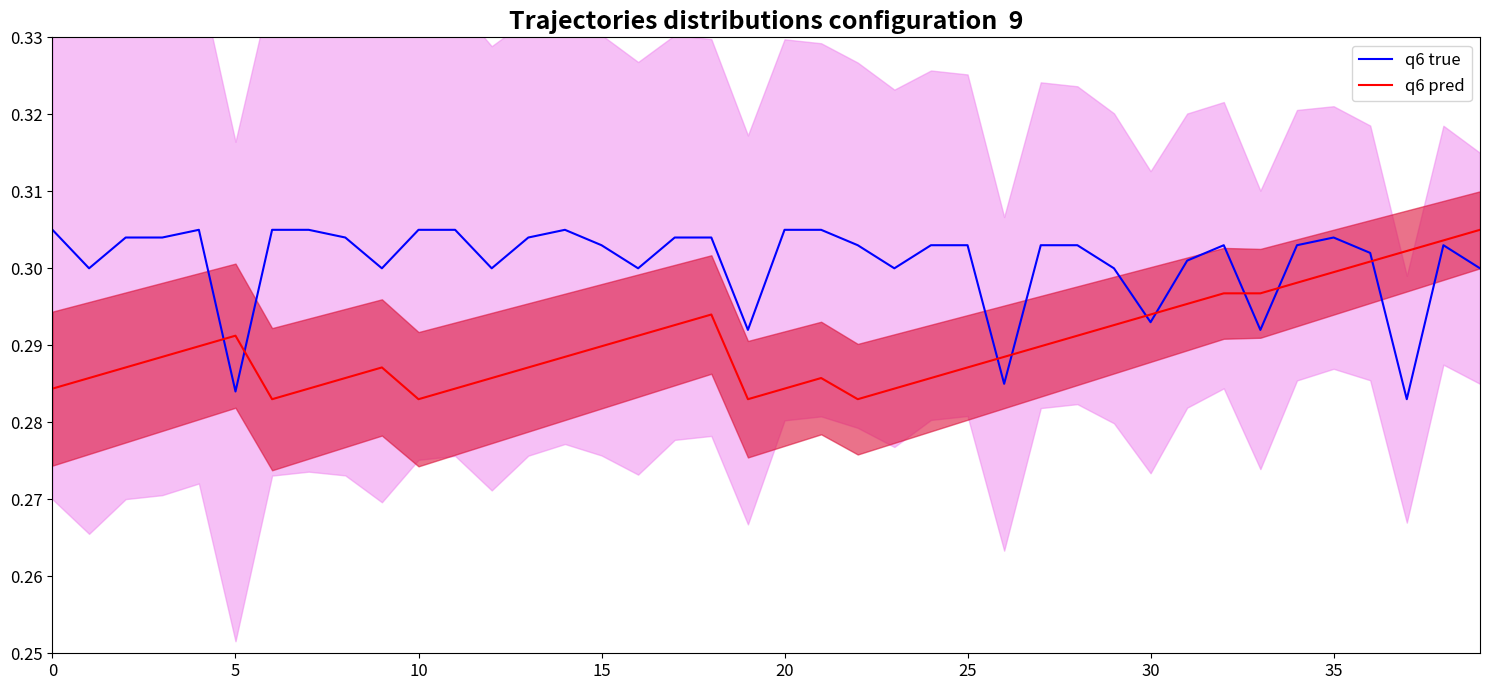

What is the minimum value for q6 pred?

0.3